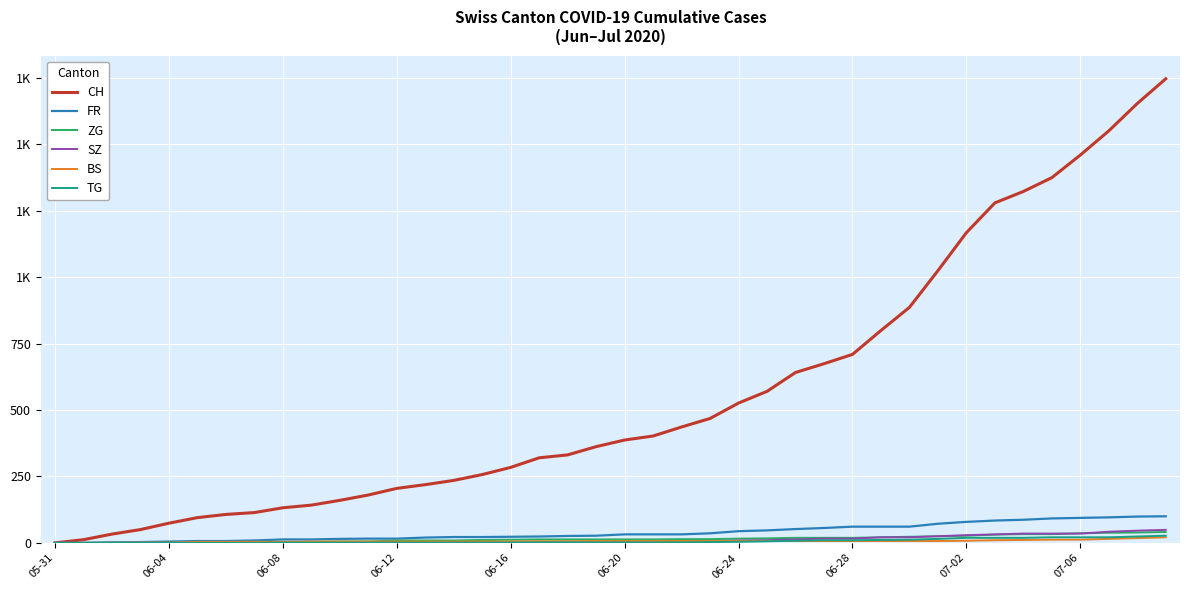

What is the label of the 18th point from the left?

17